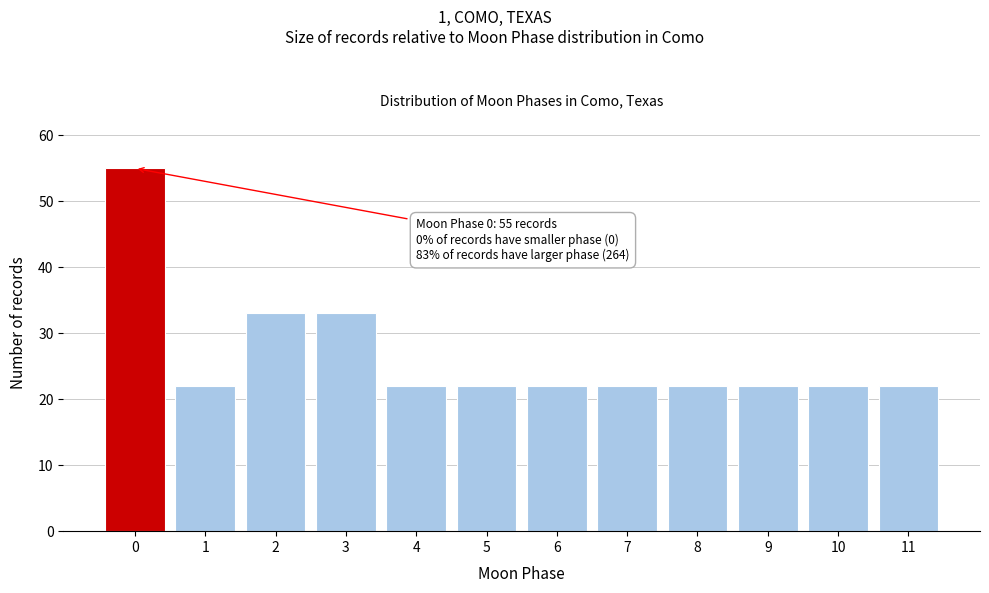

Reading left to right, what are all the values shown in this chart?

55	22	33	33	22	22	22	22	22	22	22	22